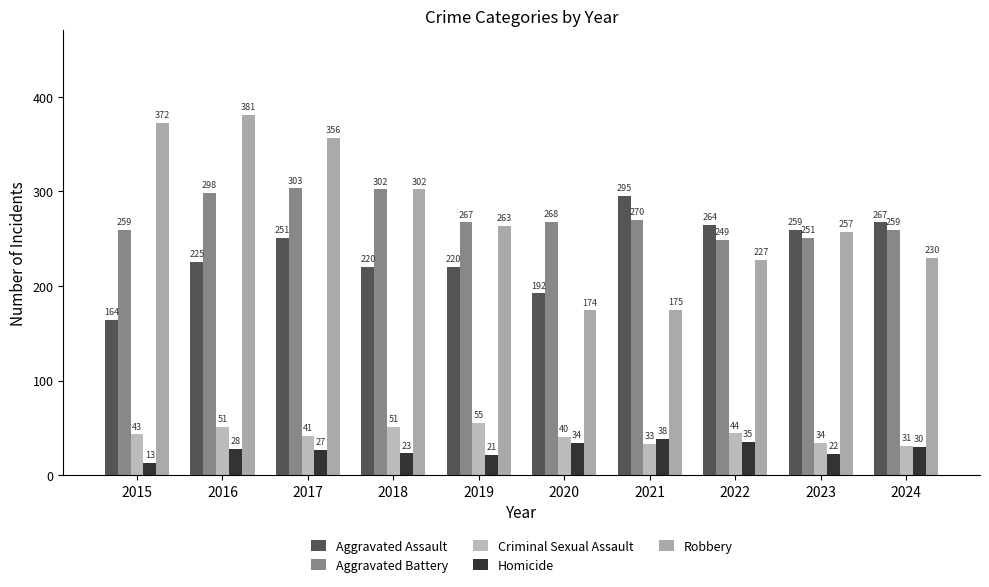

What is the spread (max minus min) of values at 2024?

237